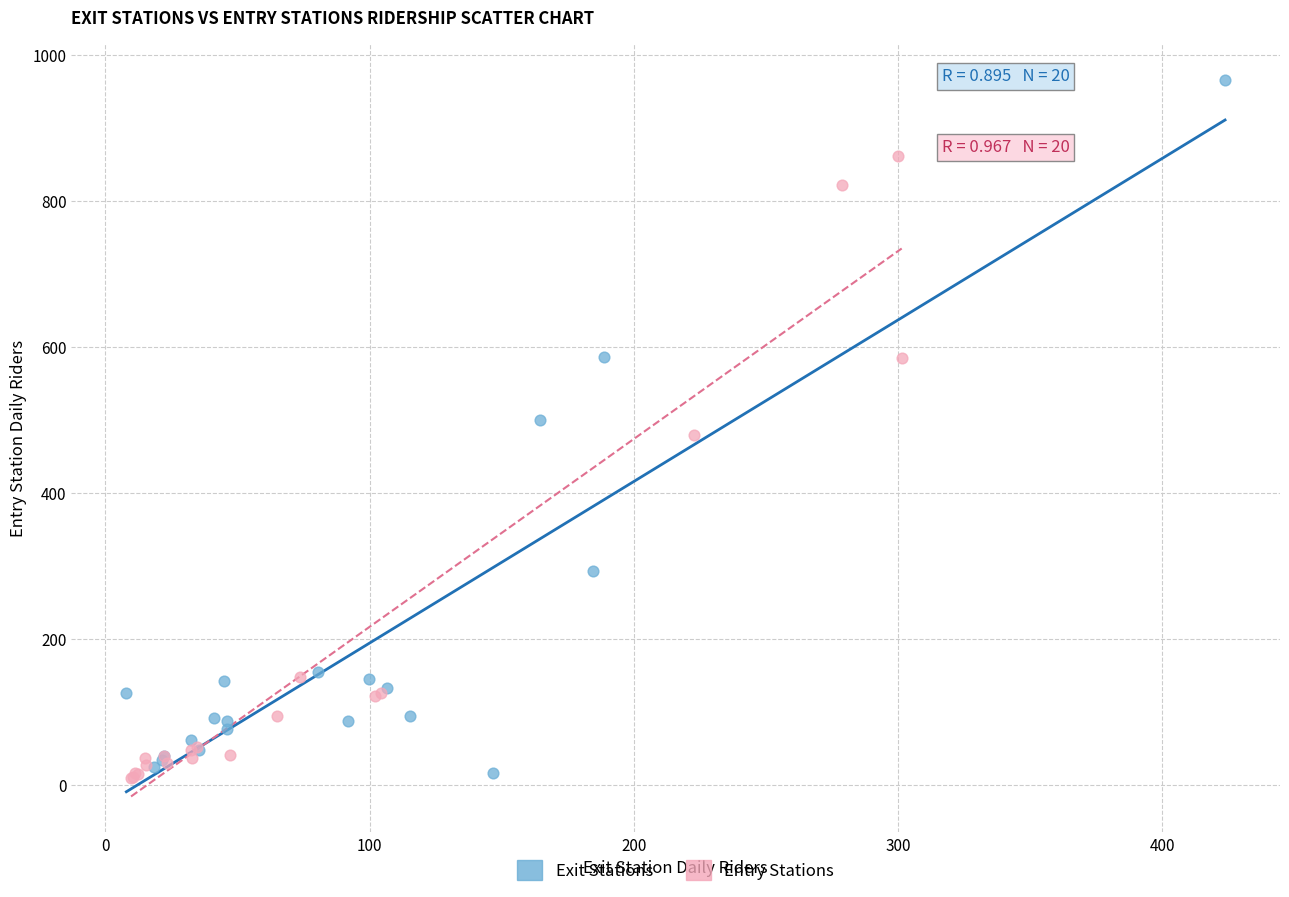

Which series has the widest spread of Y values?

Exit Stations